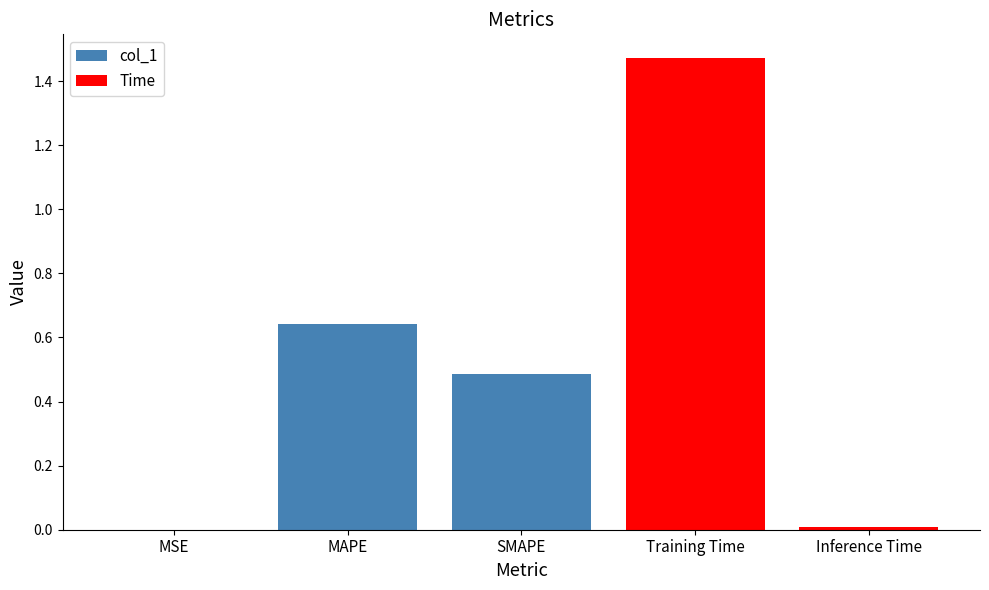

List the labels in order of value, largest first.

Training Time, MAPE, SMAPE, Inference Time, MSE